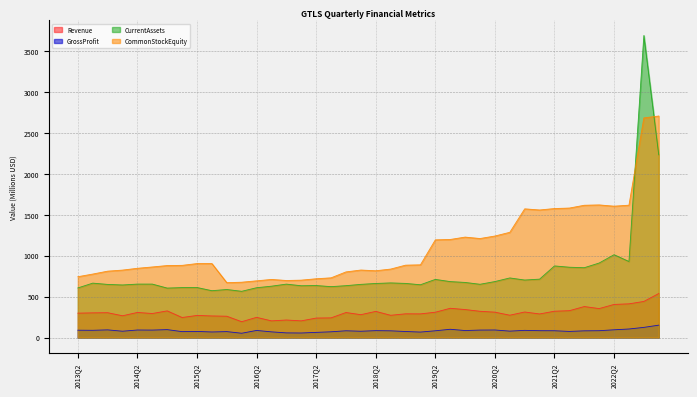

How many lines are shown in the chart?

4